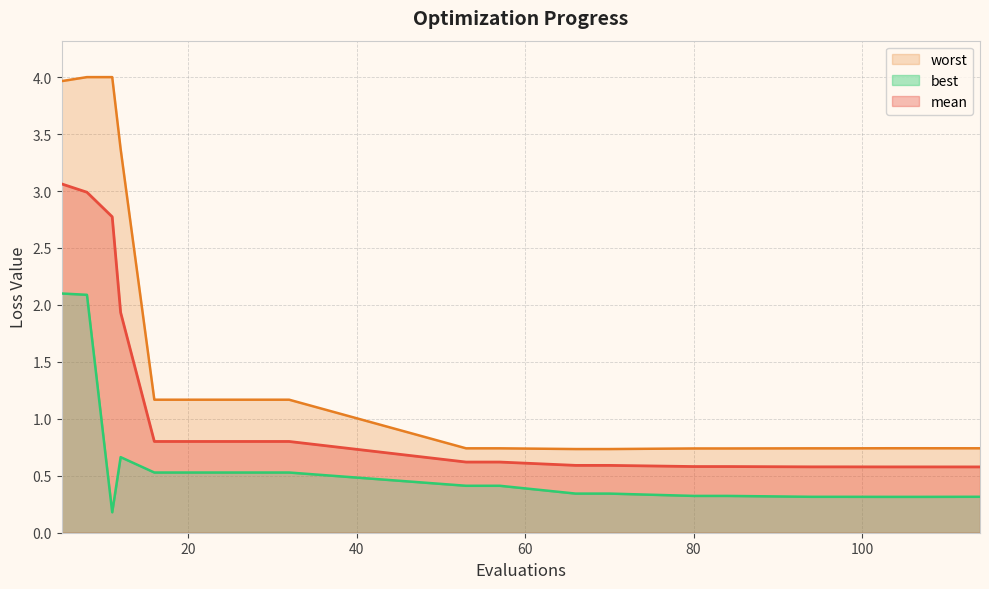

Reading left to right, transcribe all the data shown in this chart.

mean: 3.1	3.0	2.8	1.9	0.8	0.8	0.8	0.8	0.8	0.6	0.6	0.6	0.6	0.6	0.6	0.6	0.6	0.6	0.6	0.6
best: 2.1	2.1	0.2	0.7	0.5	0.5	0.5	0.5	0.5	0.4	0.4	0.3	0.3	0.3	0.3	0.3	0.3	0.3	0.3	0.3
worst: 4.0	4.0	4.0	3.4	1.2	1.2	1.2	1.2	1.2	0.7	0.7	0.7	0.7	0.7	0.7	0.7	0.7	0.7	0.7	0.7